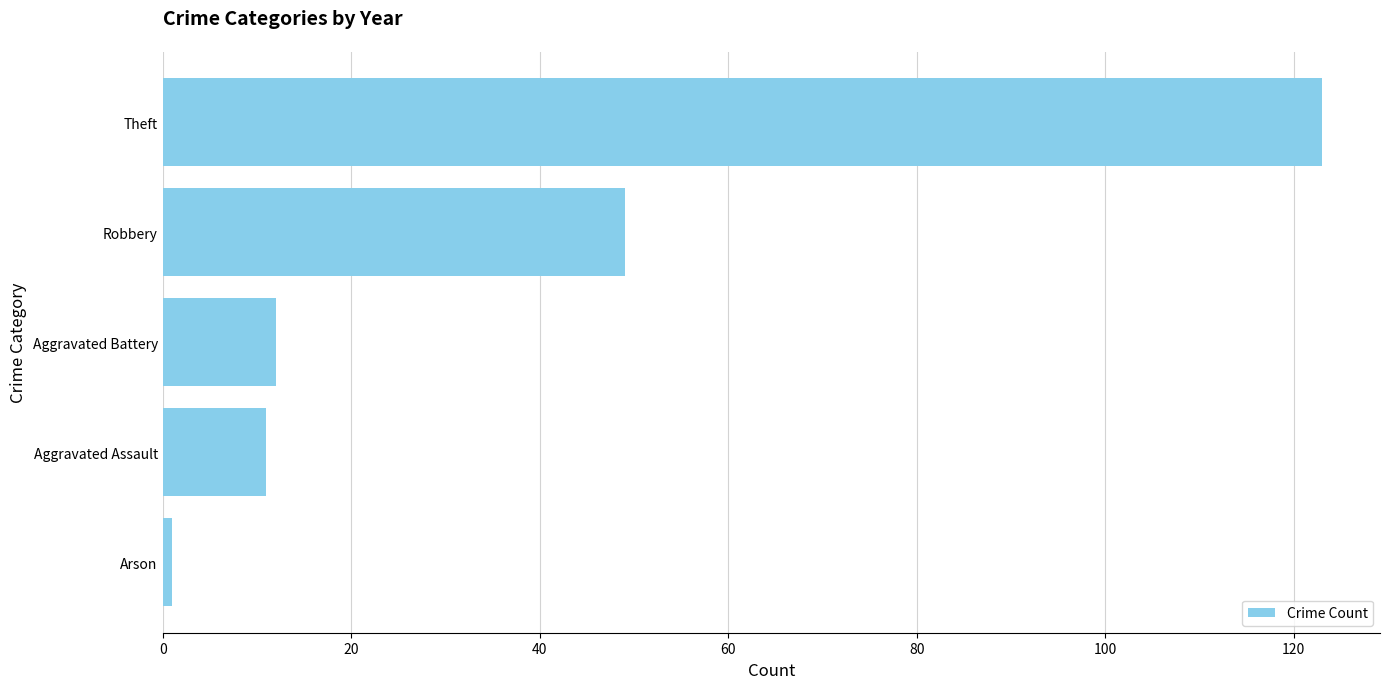

Between Aggravated Assault and Robbery, which is larger?

Robbery